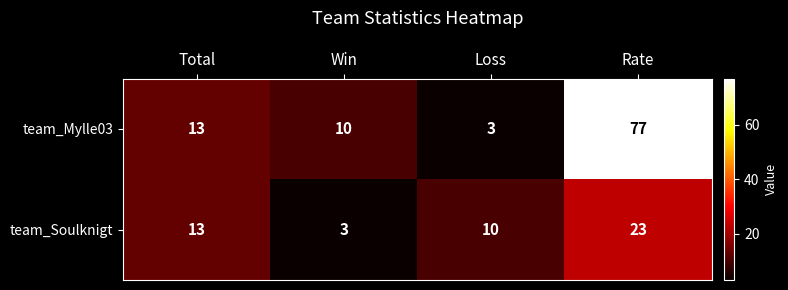

What is the difference between the highest and lowest values at Loss?

7